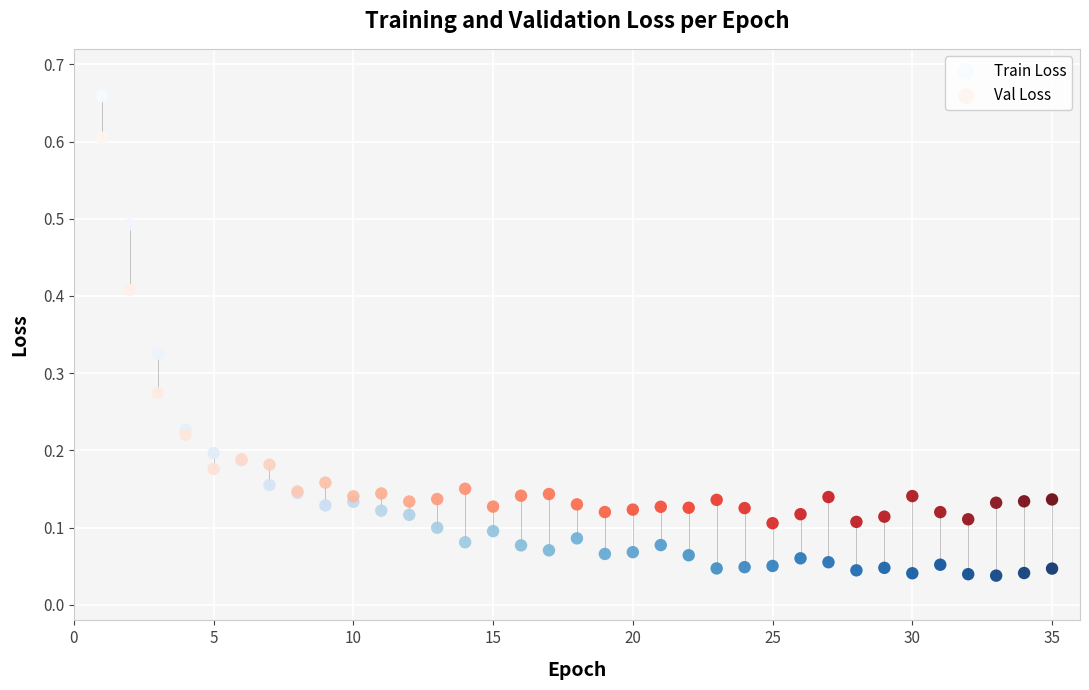

Which series contains the lowest Y value?

Train Loss